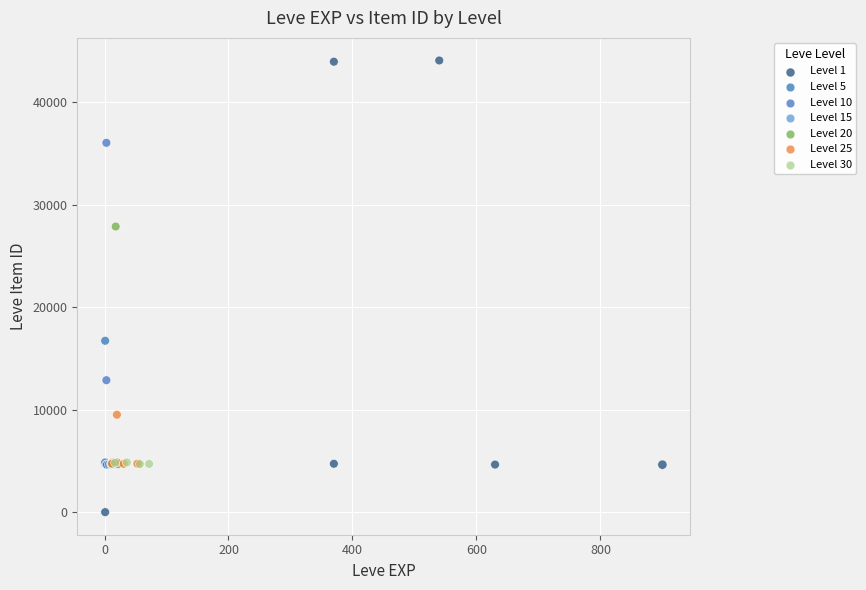

Which series has the largest Y range (max minus min)?

Level 1